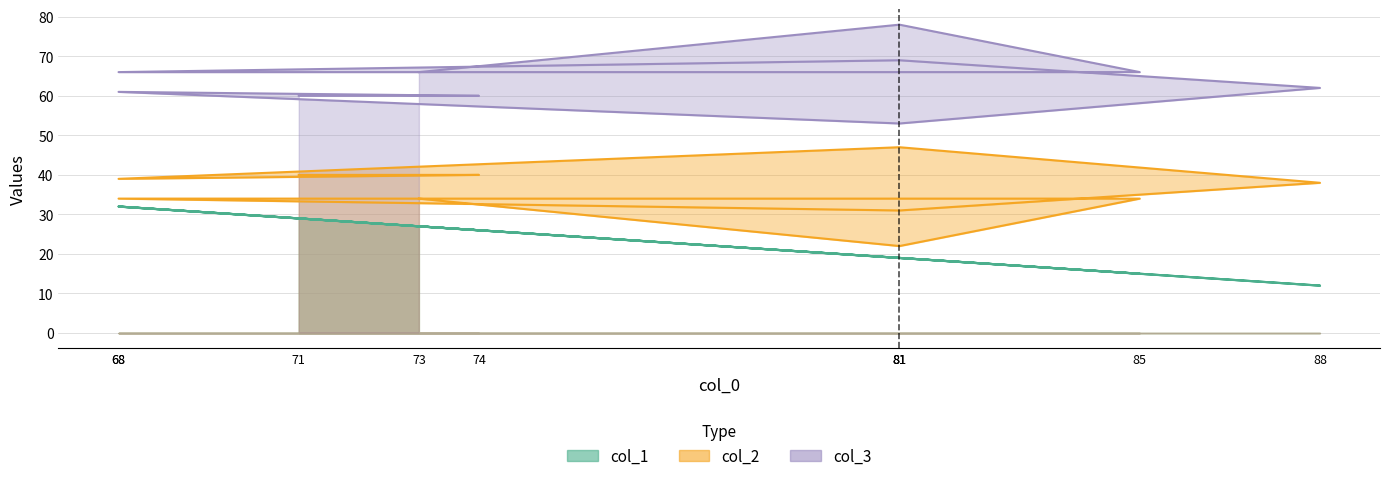

True or false: col_1 has a value of 19 at 88.

False